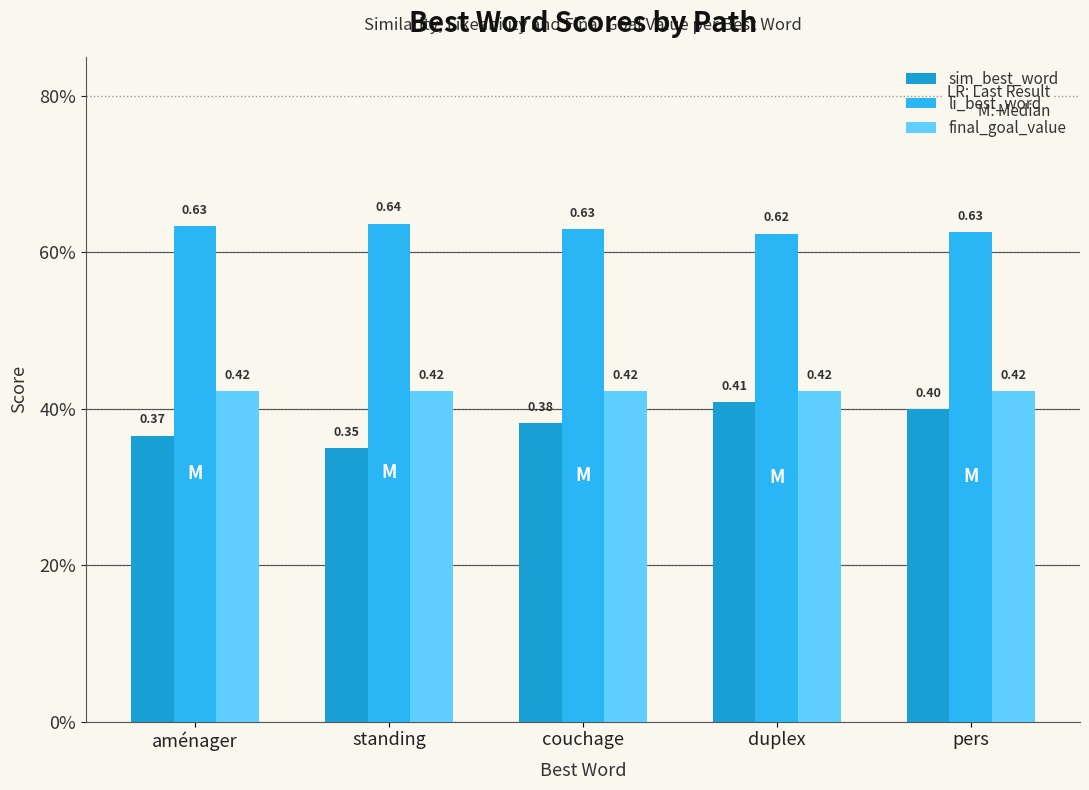

What is the lowest value of the li_best_word series?

0.6